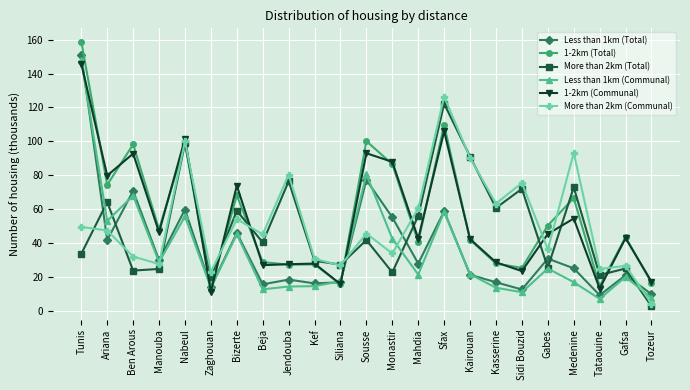

Where do 1-2km (Communal) and 1-2km (Total) first cross each other?

Tunis and Ariana